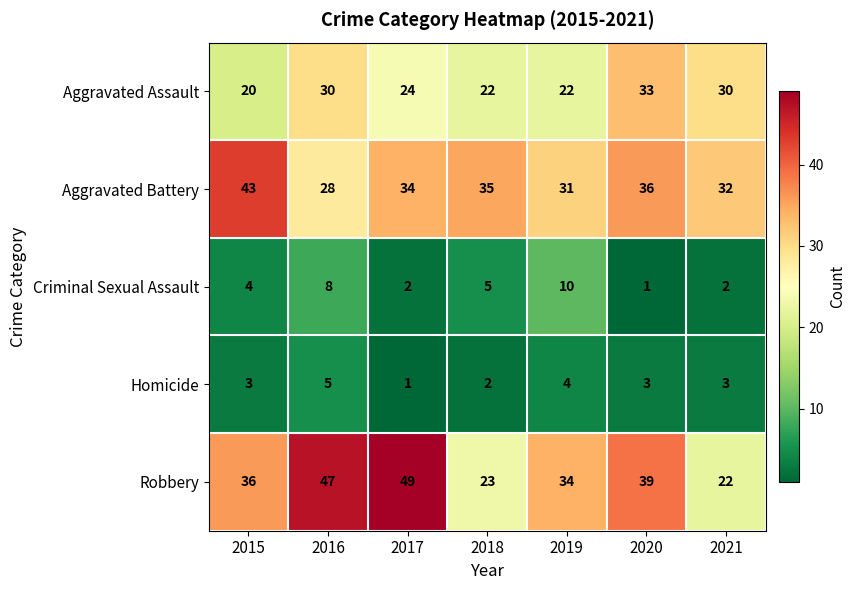

Which series has the largest total across all categories?

Robbery